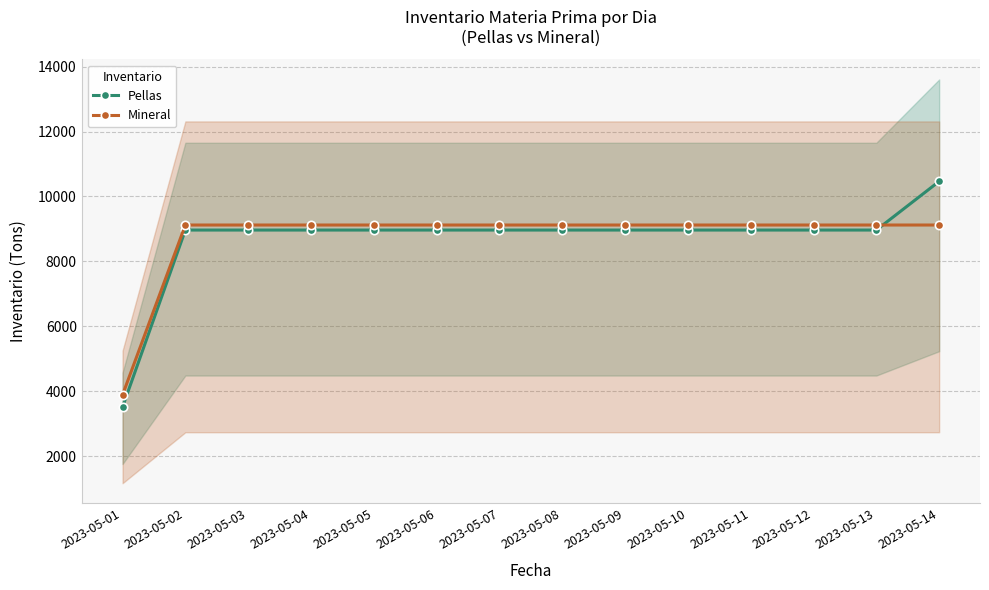

Is the value of Mineral at 2023-05-12 greater than the value of Pellas at 2023-05-09?

Yes